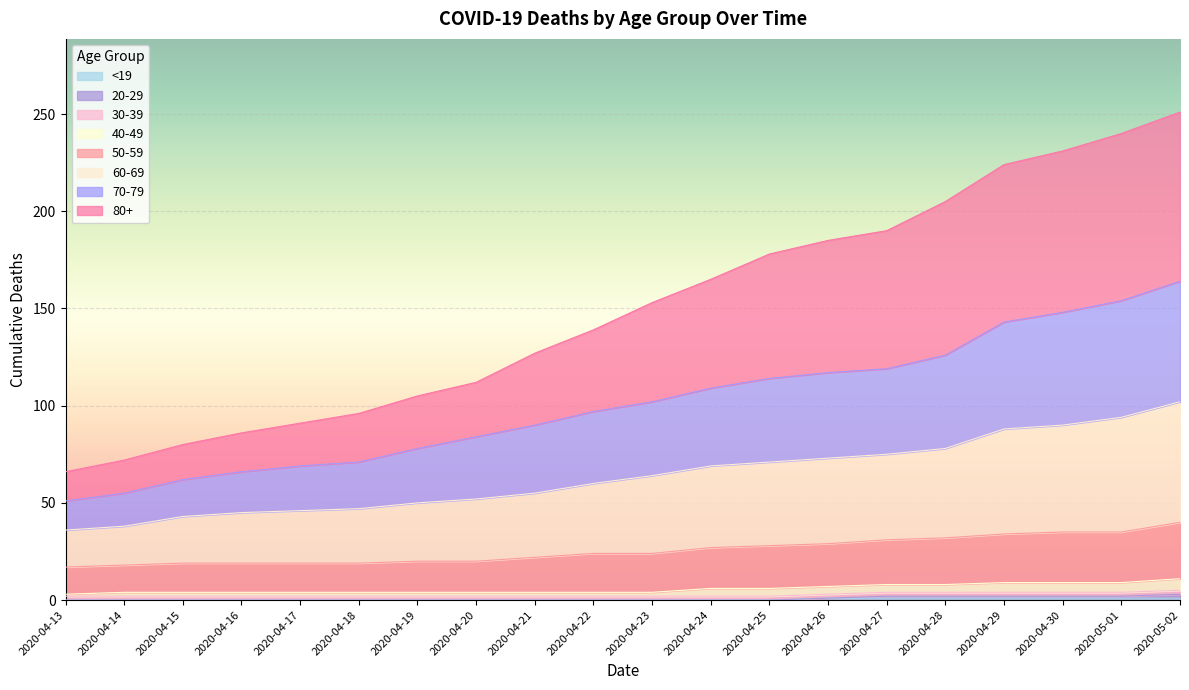

What position from the left is 2020-04-30?

18